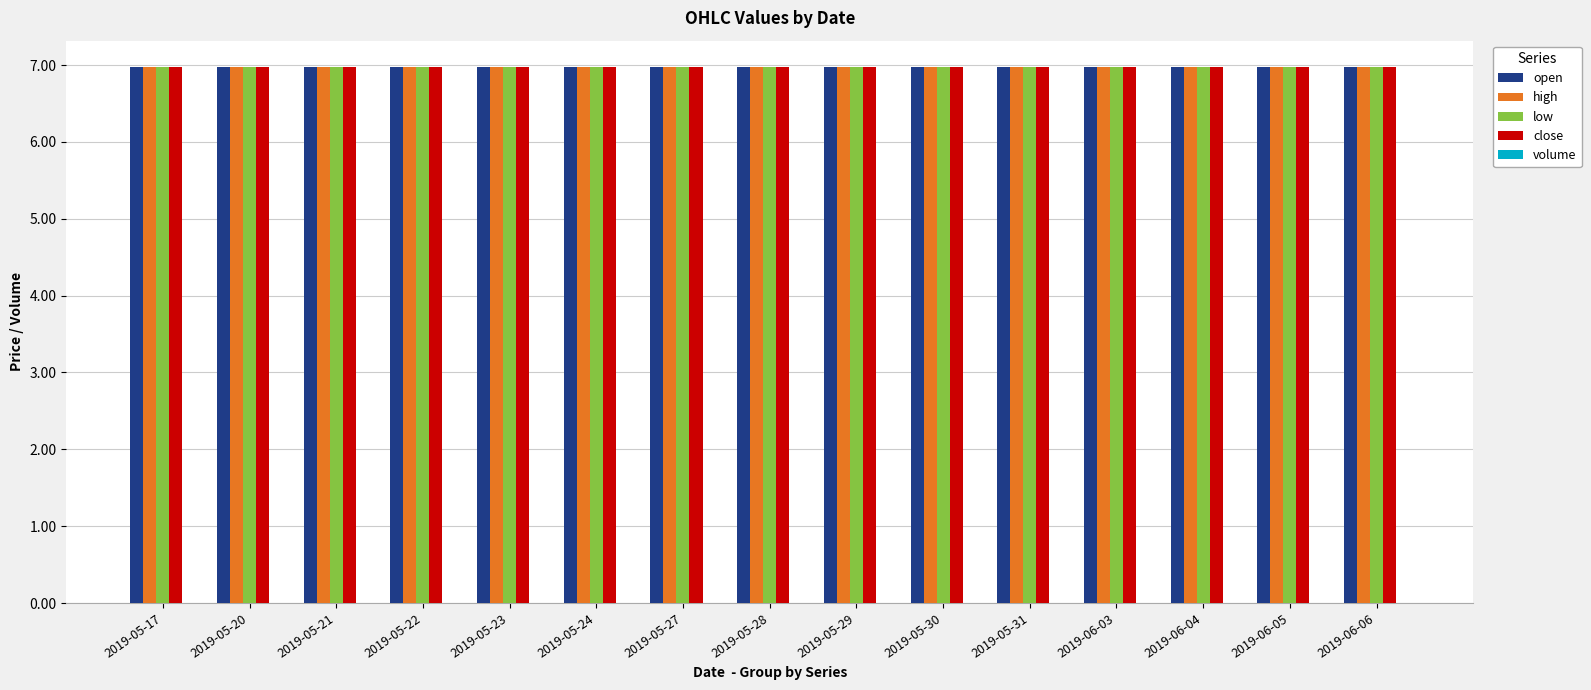

What is the approximate value of low at 2019-06-06?

7.0